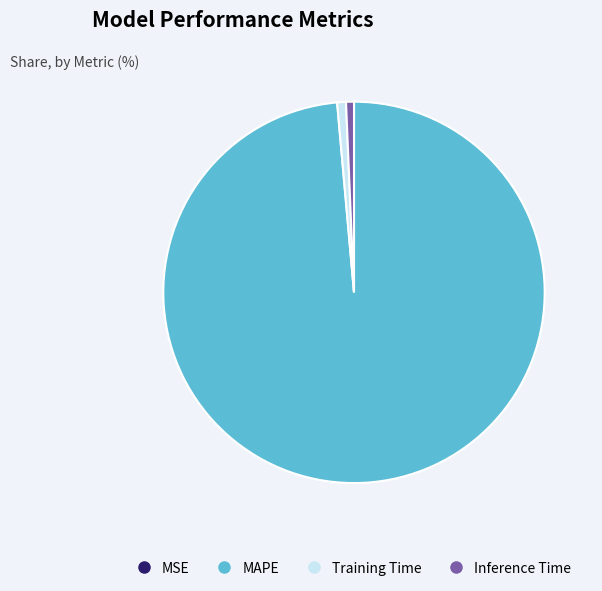

Is MAPE the majority of the pie?

Yes